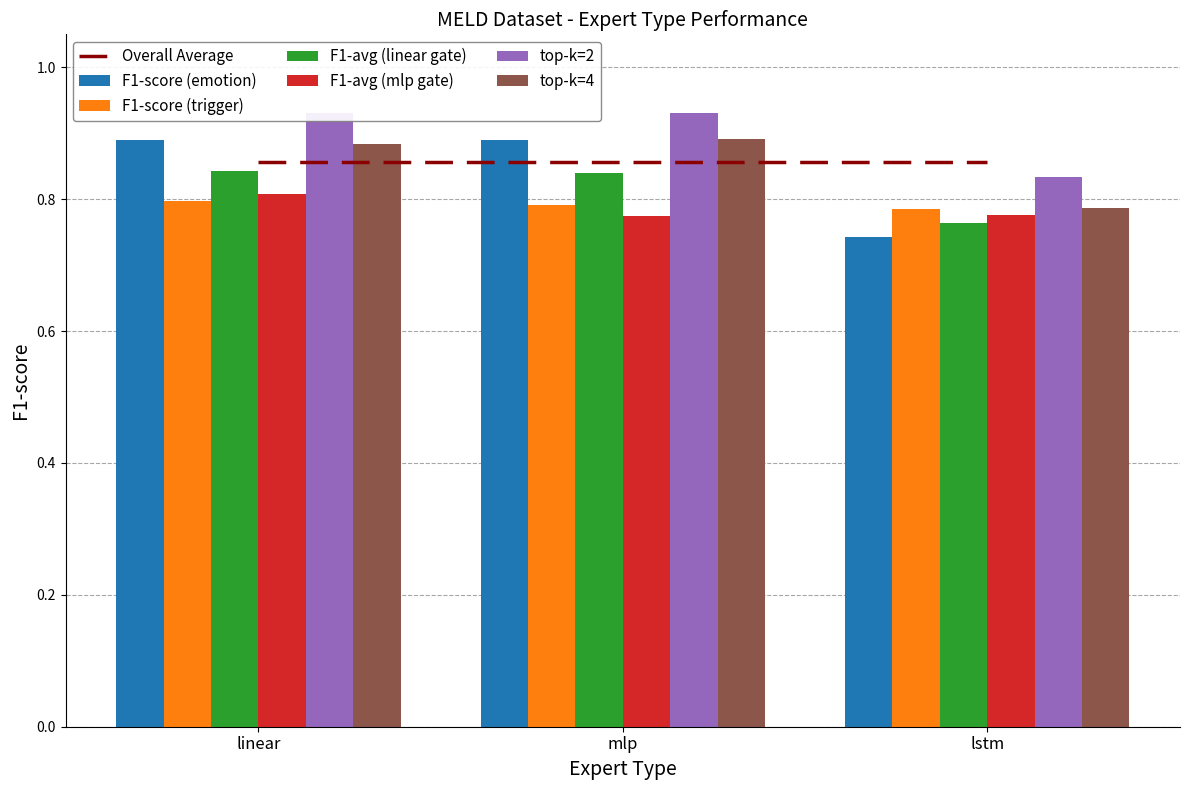

Is it true that top-k=4 equals 0.8 at lstm?

True